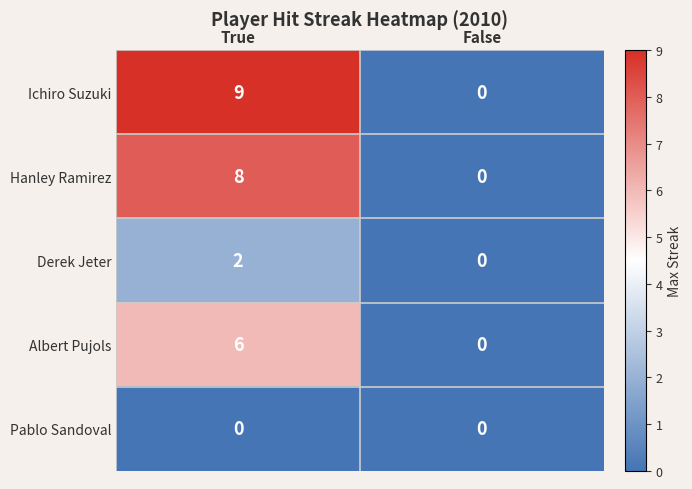

What is the difference between the highest and lowest values at True?

9